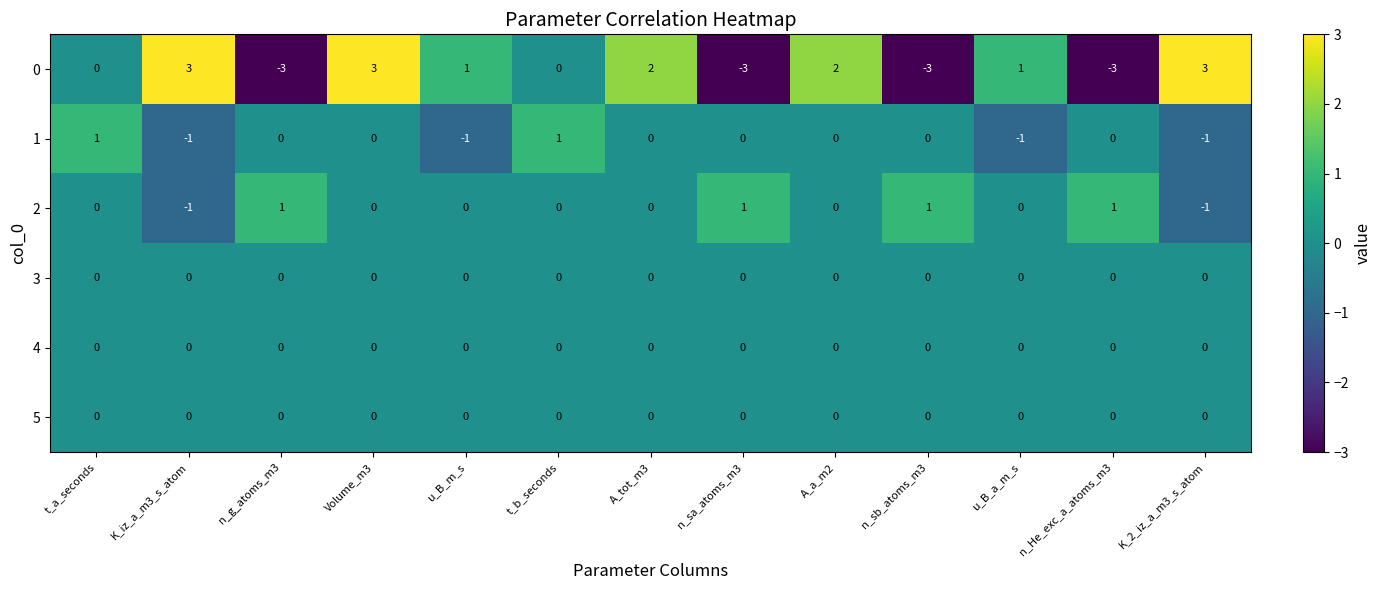

What is the minimum value shown in the chart?

-3